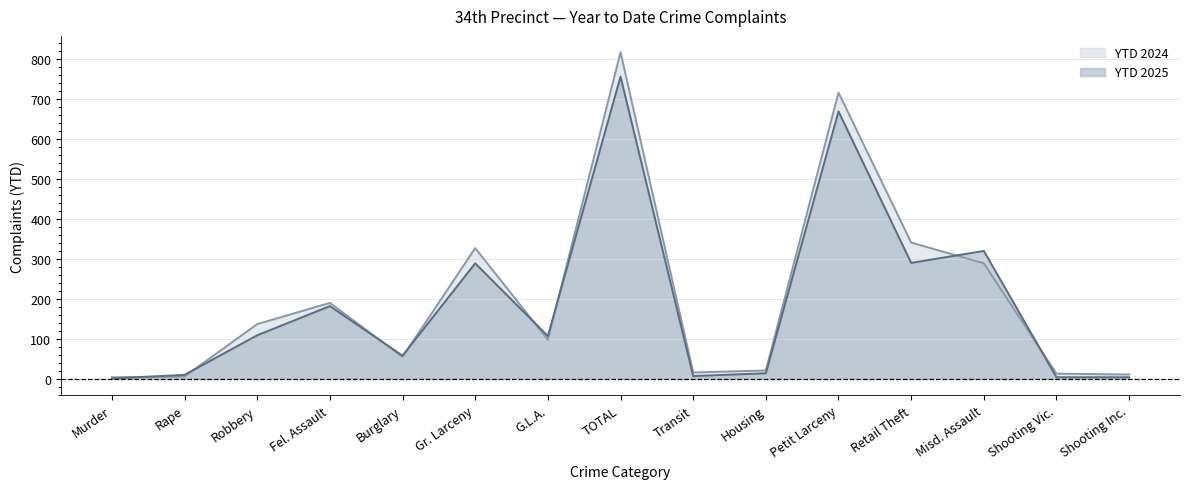

Reading left to right, transcribe all the data shown in this chart.

YTD 2025: 1	10	109	182	58	289	107	756	7	14	669	290	320	4	4
YTD 2024: 4	6	137	190	55	327	98	817	16	21	716	341	289	13	11